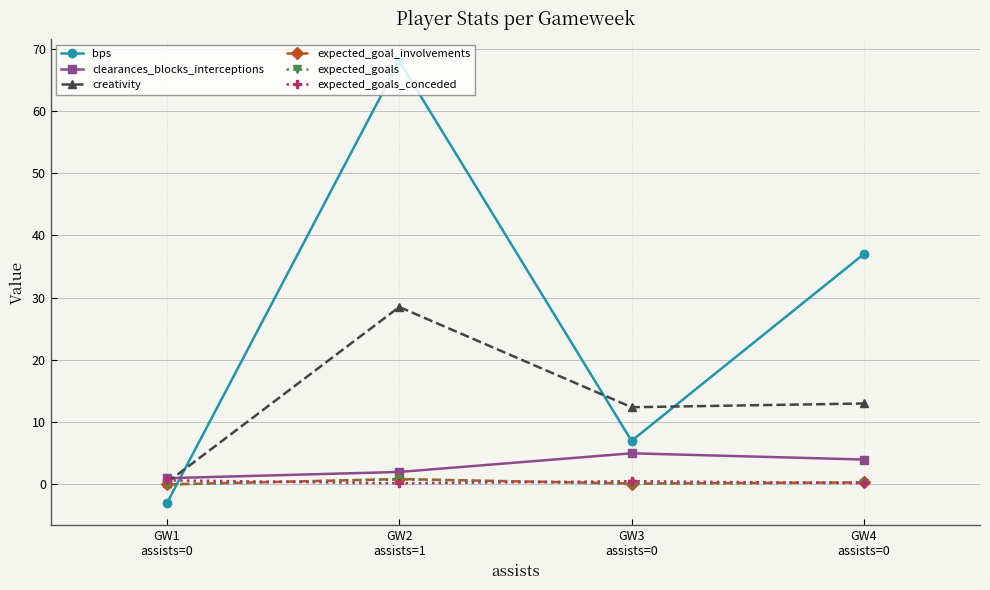

Which series has the largest total across all categories?

bps